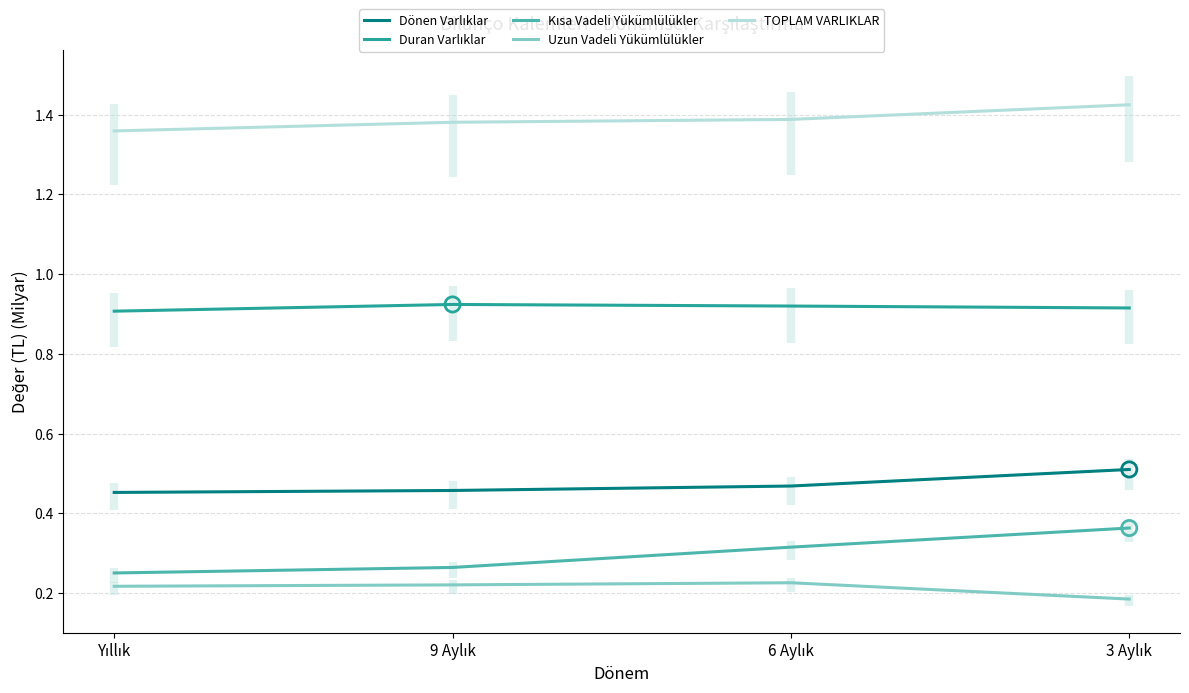

Which series contains the highest Y value?

TOPLAM VARLIKLAR